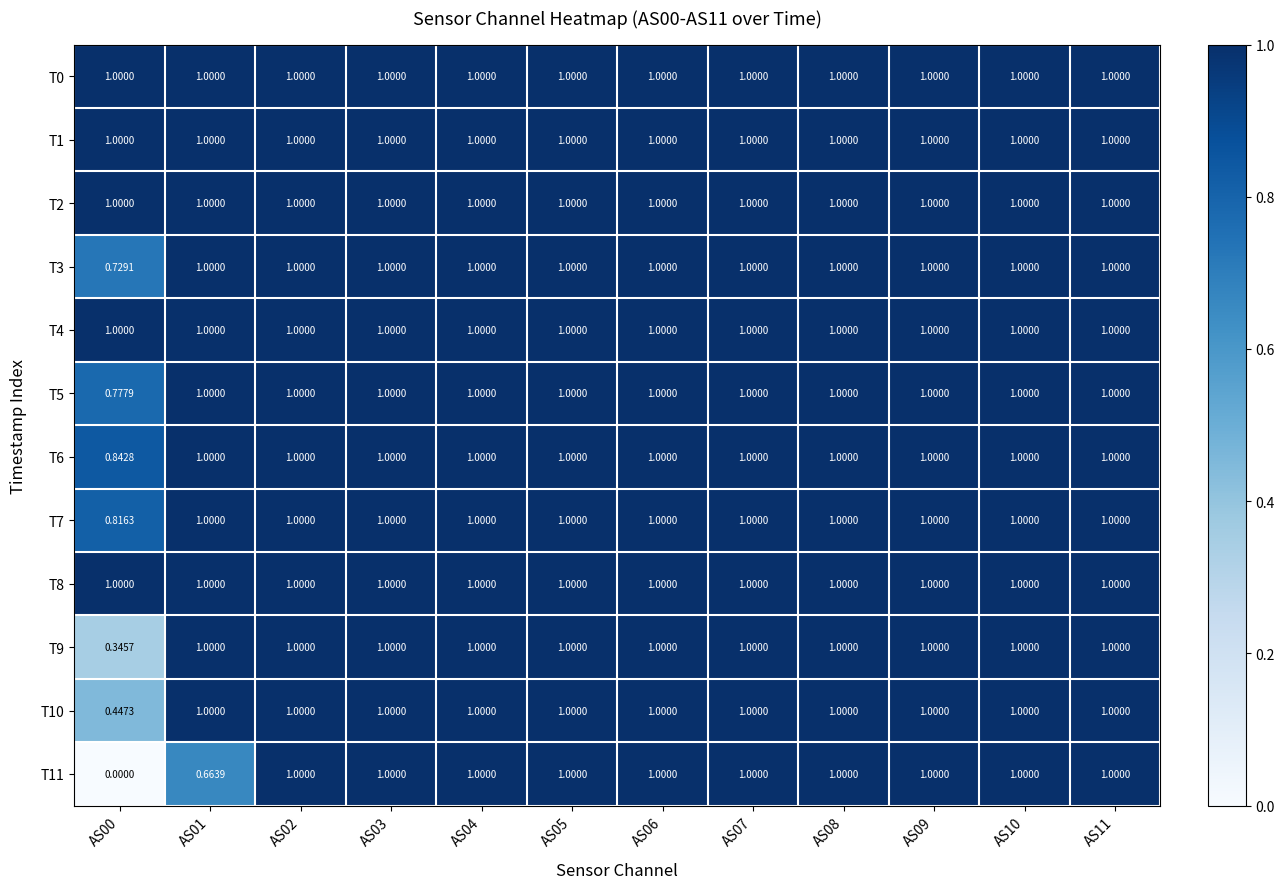

Is the value of T6 at AS05 greater than the value of T7 at AS00?

Yes